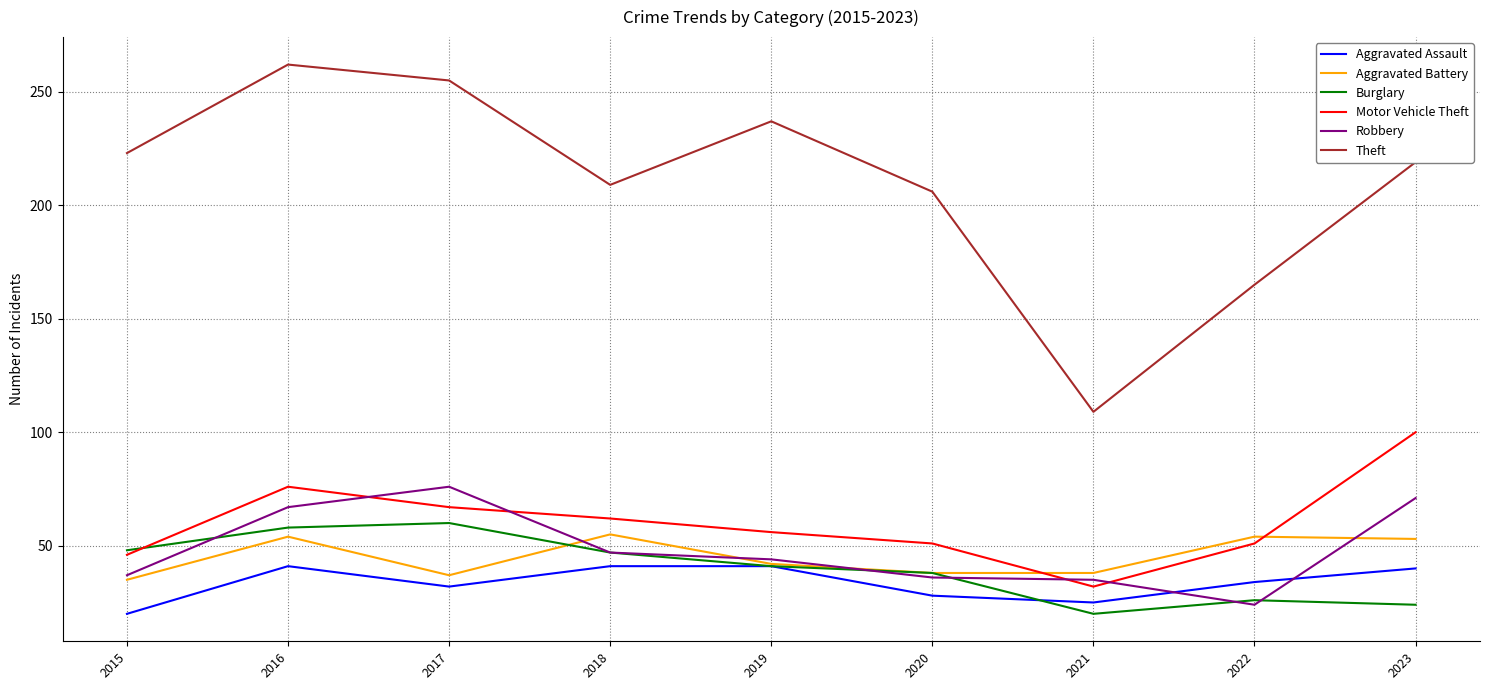

What is the sum of the Theft values at 2021 and 2022?

274